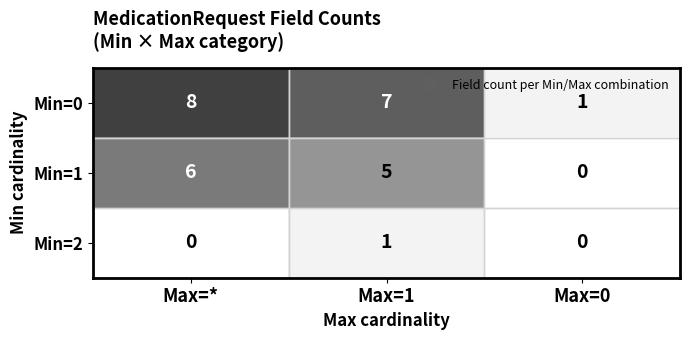

List the series in order of their overall mean, lowest first.

Min=2, Min=1, Min=0